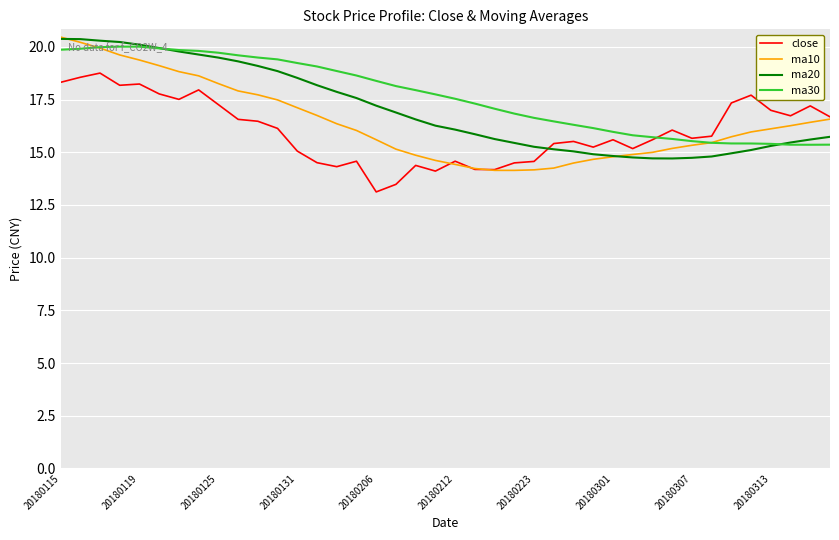

True or false: ma20 and ma10 cross at least once.

True